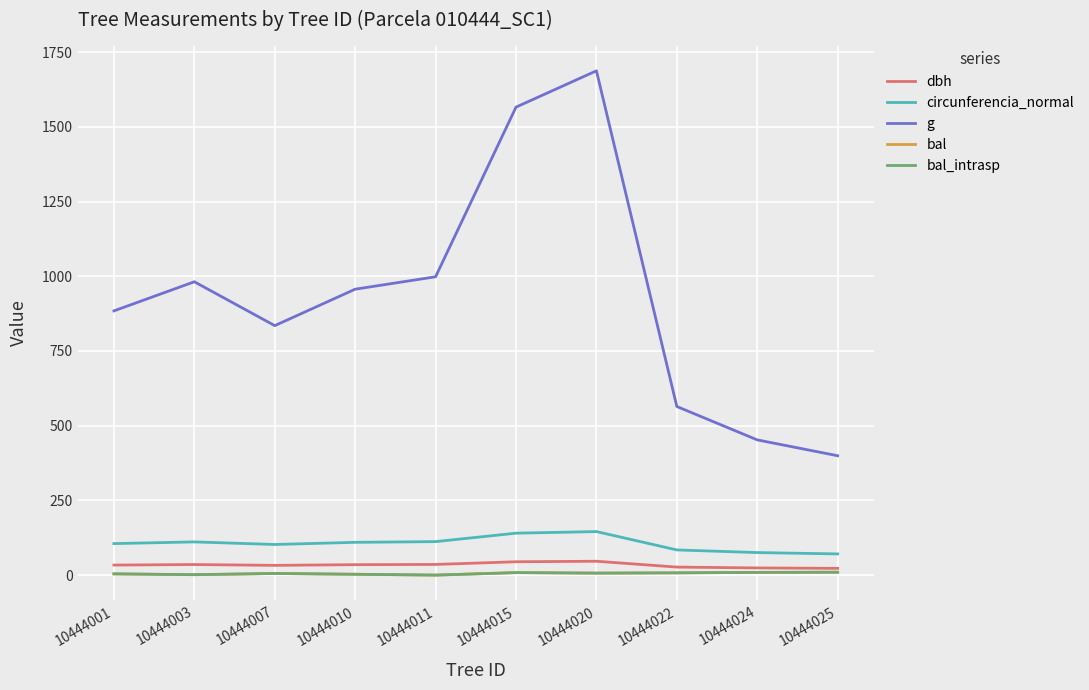

Does the chart display data point markers on the line(s)?

No